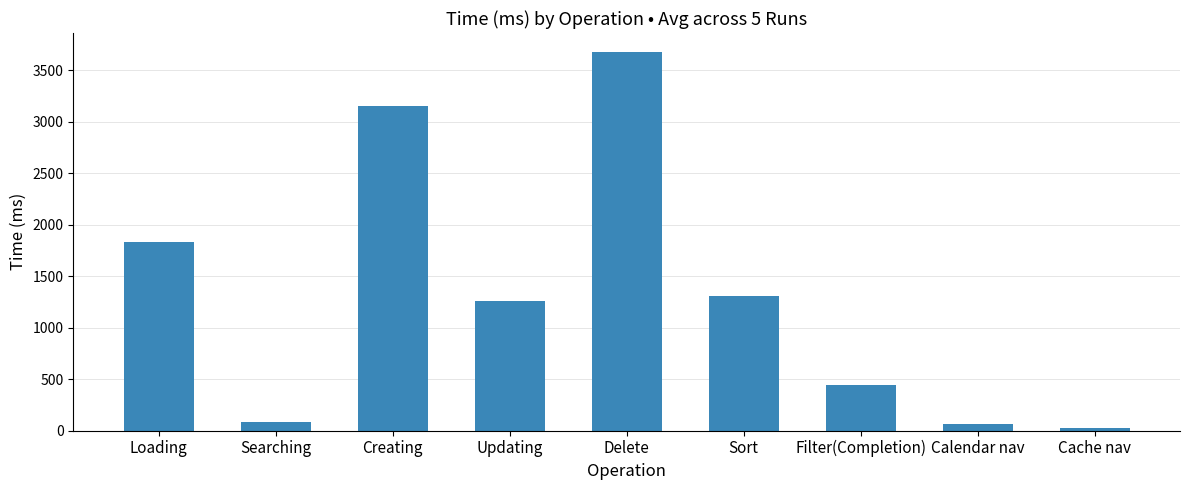

Where does the data first go above 1254?

Loading